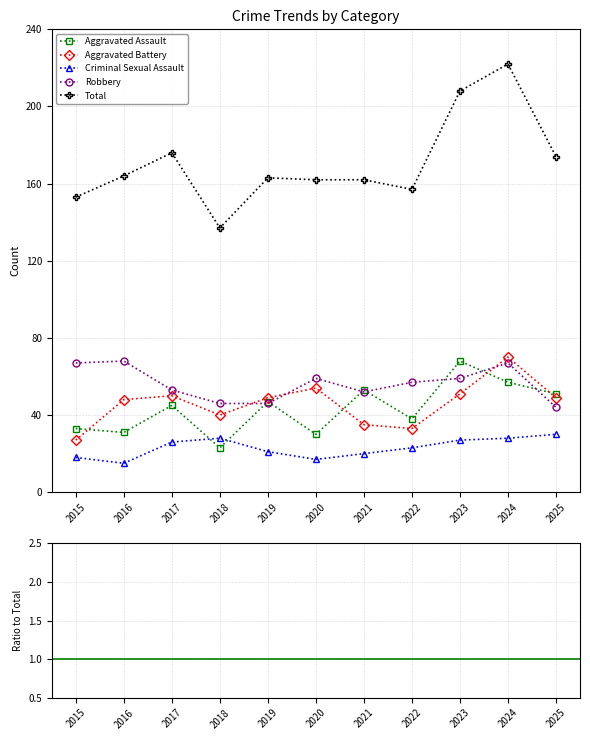

Which series has the largest total across all categories?

Total